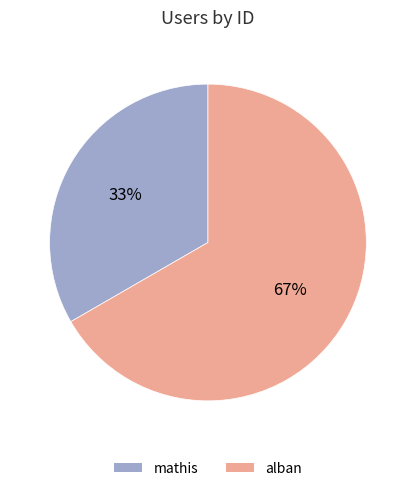

Combined, do mathis and alban account for over 50%?

Yes